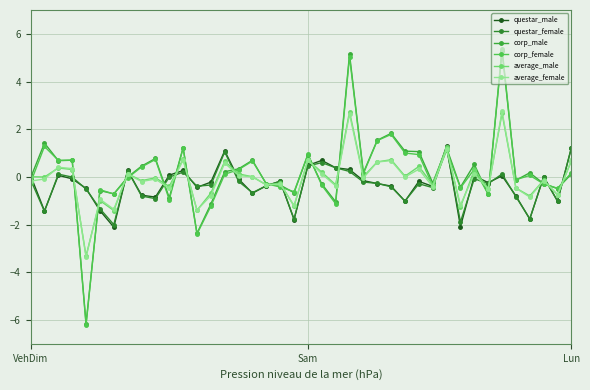

Count the number of categories in the chart.

40